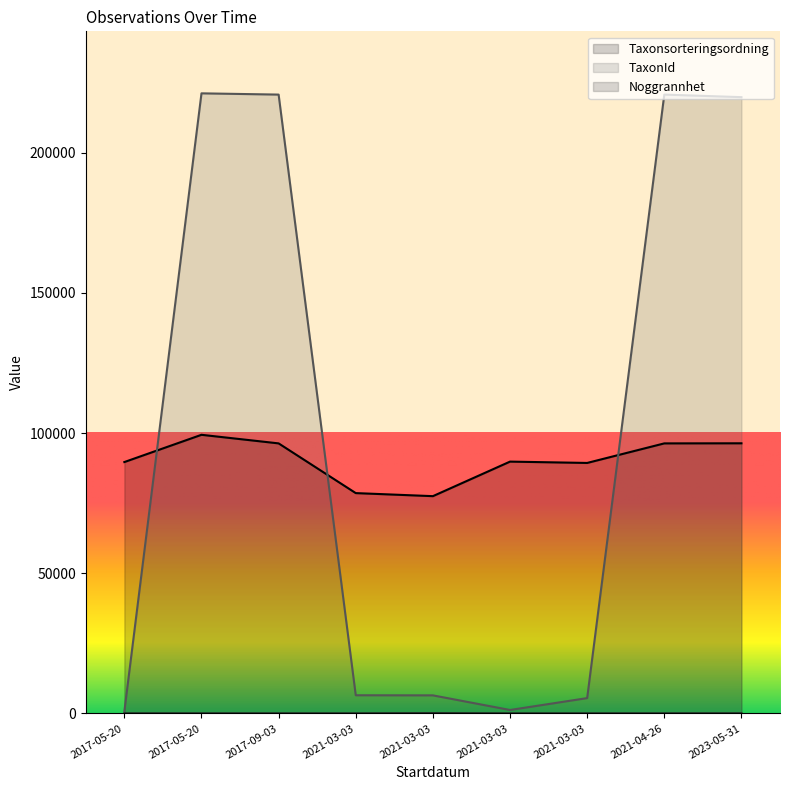

True or false: Taxonsorteringsordning has more than 0 points higher than both neighbors.

True